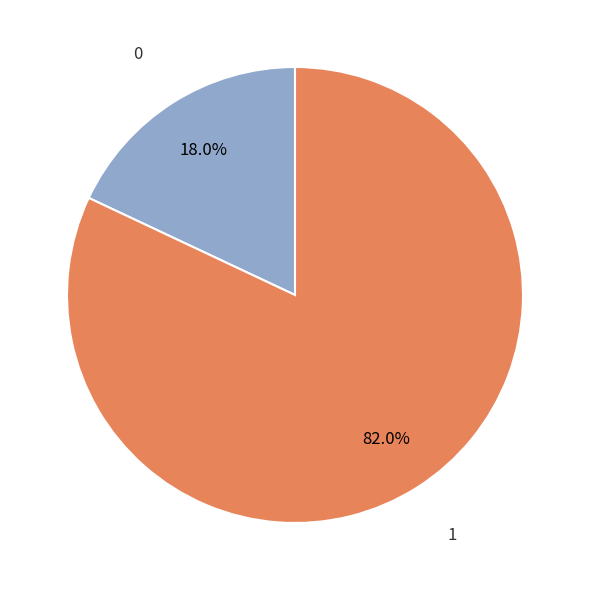

Approximately how many times larger is the value at 1 compared to 0?

4.6